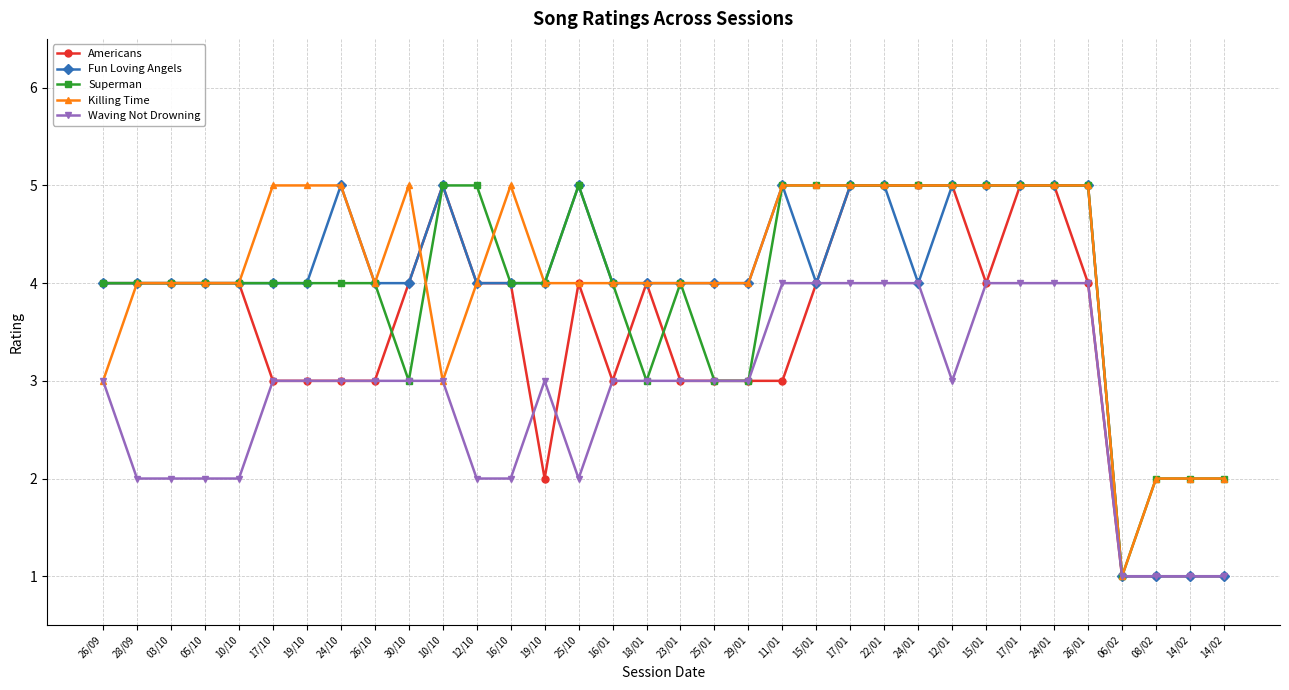

What is the highest value of the Superman series?

5